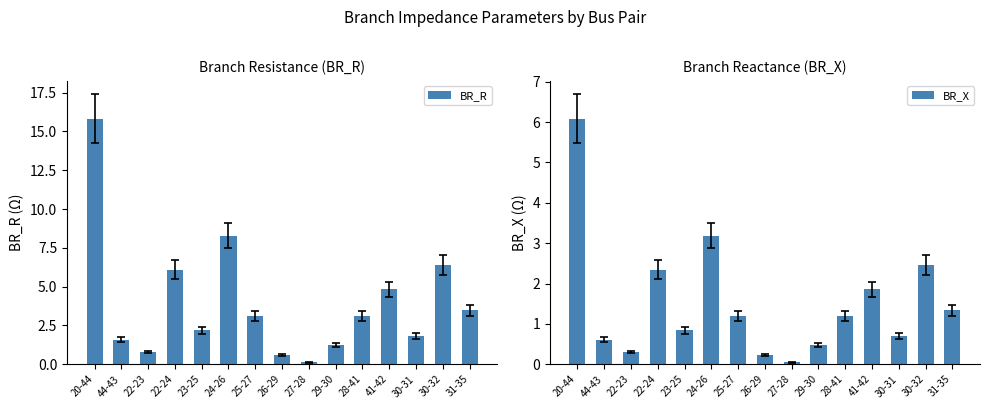

How many series are shown in this chart?

2